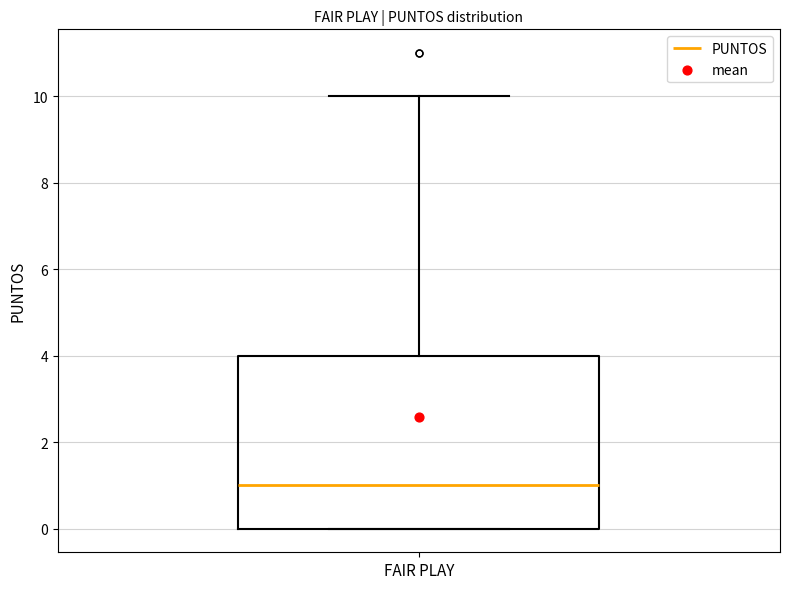

Read this box plot against the y-axis: the position of the median line, the range covered by the box, and the ends of both whiskers. The values are not printed on the chart, so give them approximately, as read against the axis.

median 1, box 0 to 4, whiskers 0 to 10